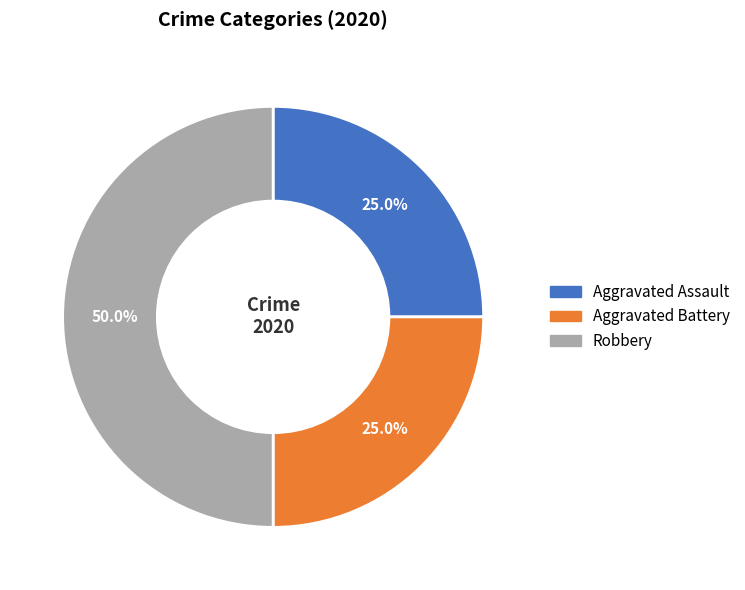

To the nearest percent, what is the difference between the largest and smallest slice percentages?

25%